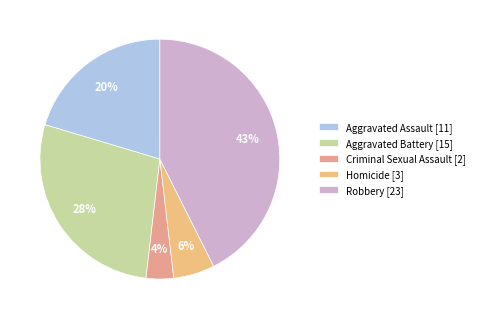

Rank the categories by value from lowest to highest.

Criminal Sexual Assault [2], Homicide [3], Aggravated Assault [11], Aggravated Battery [15], Robbery [23]